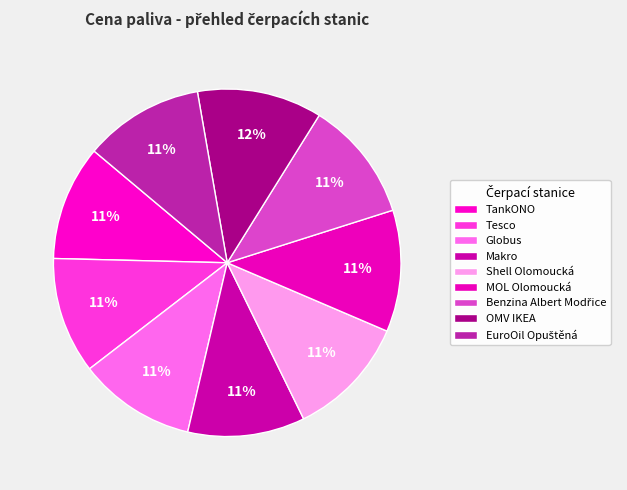

True or false: Tesco accounts for 1% of the total.

False